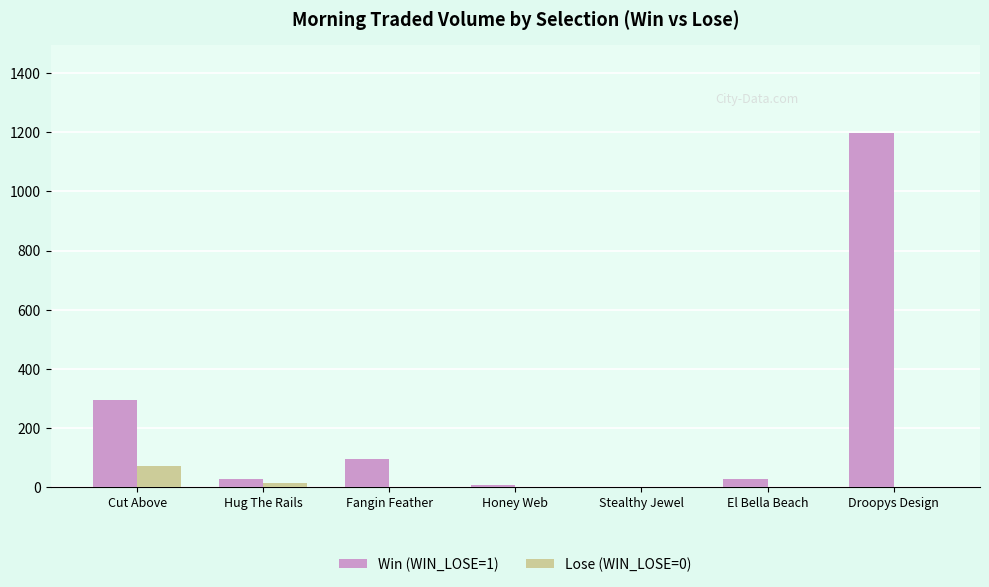

What is the spread (max minus min) of values at Stealthy Jewel?

1.2